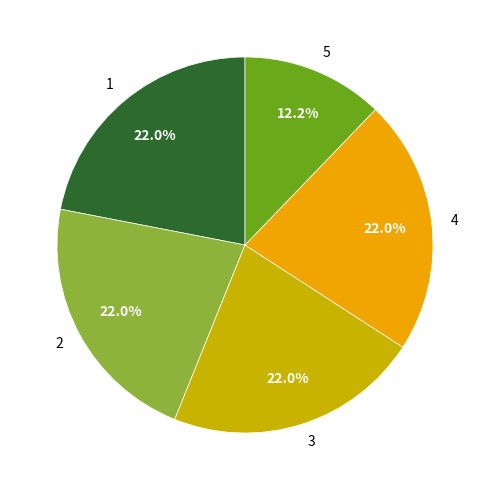

Count the number of slices in the pie.

5